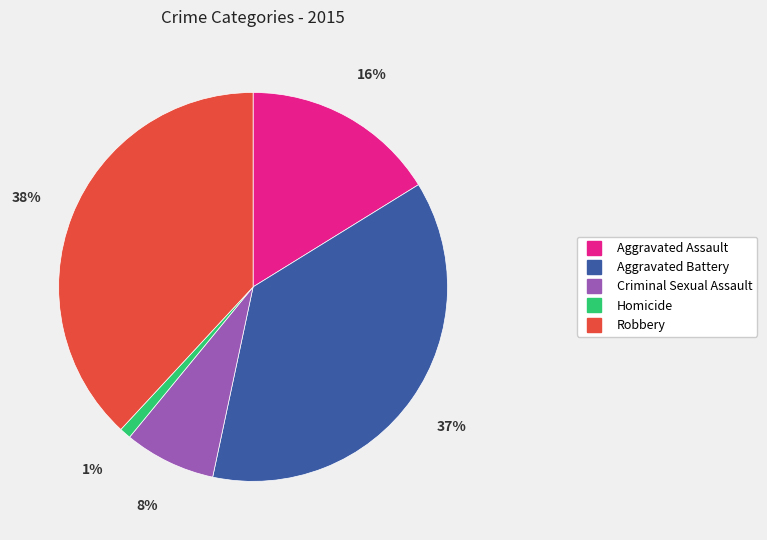

How many segments does this pie chart have?

5